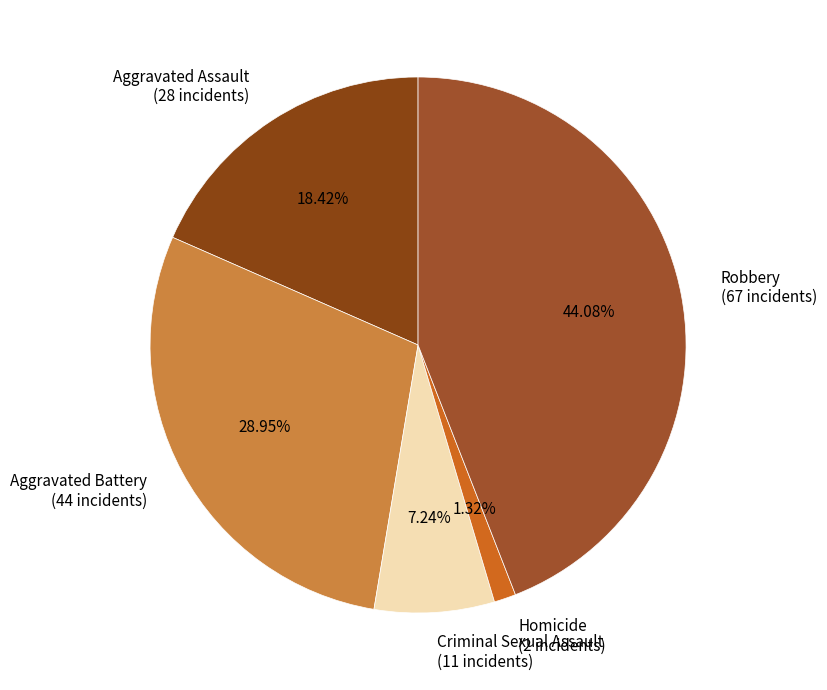

Which has a higher value, Robbery or Aggravated Assault?

Robbery